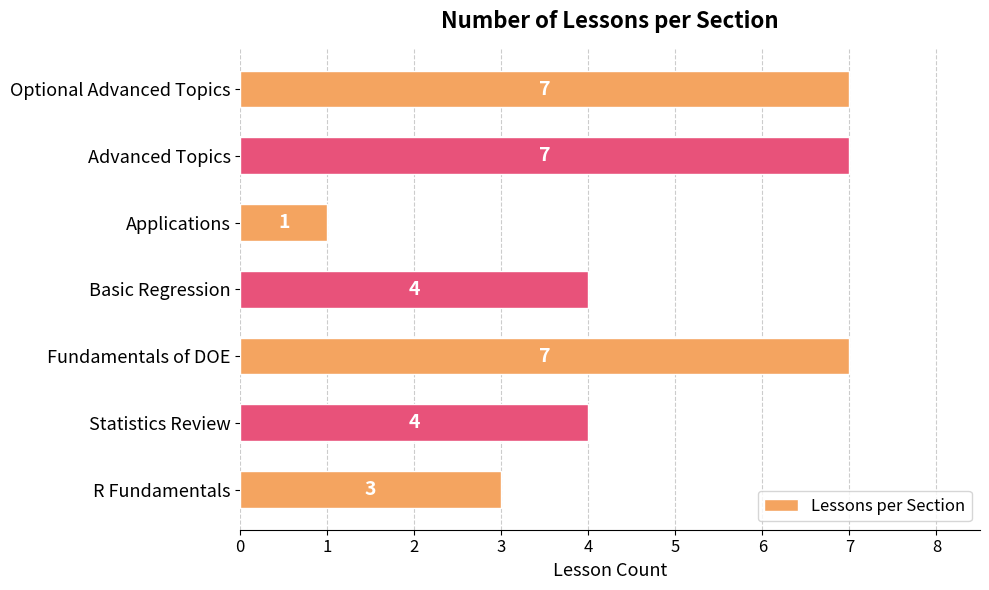

The value at Advanced Topics is 7. True or false?

True